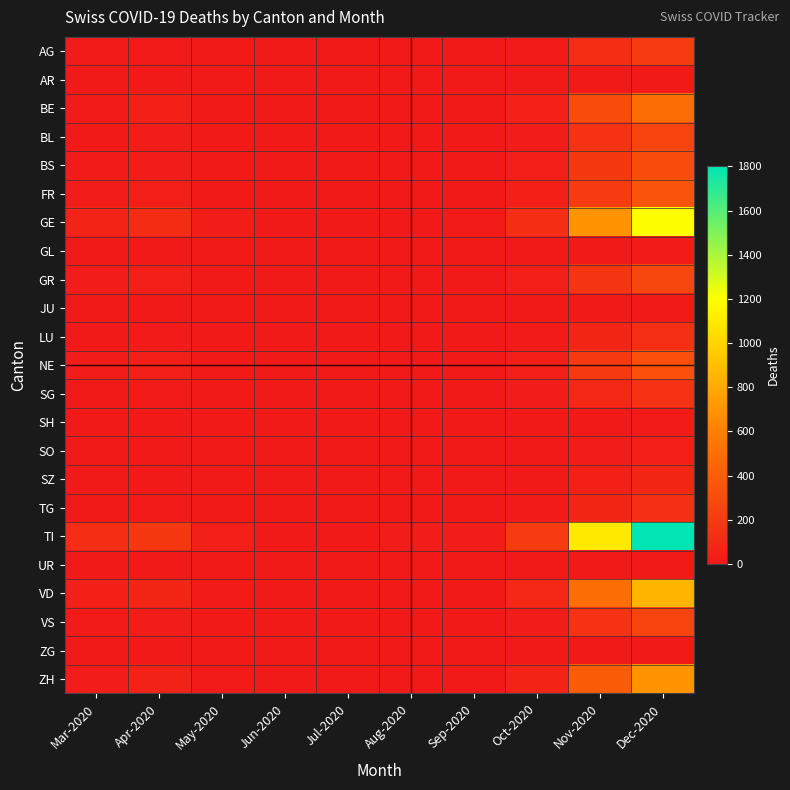

Reading left to right, list all the values displayed in this chart.

AG: Mar-2020=11	Apr-2020=12	May-2020=3	Jun-2020=0	Jul-2020=1	Aug-2020=3	Sep-2020=4	Oct-2020=15	Nov-2020=120	Dec-2020=200
AR: Mar-2020=0	Apr-2020=1	May-2020=1	Jun-2020=0	Jul-2020=0	Aug-2020=0	Sep-2020=0	Oct-2020=1	Nov-2020=5	Dec-2020=10
BE: Mar-2020=16	Apr-2020=40	May-2020=8	Jun-2020=1	Jul-2020=2	Aug-2020=5	Sep-2020=8	Oct-2020=50	Nov-2020=300	Dec-2020=500
BL: Mar-2020=10	Apr-2020=20	May-2020=5	Jun-2020=0	Jul-2020=1	Aug-2020=2	Sep-2020=3	Oct-2020=25	Nov-2020=150	Dec-2020=250
BS: Mar-2020=16	Apr-2020=25	May-2020=5	Jun-2020=1	Jul-2020=1	Aug-2020=3	Sep-2020=4	Oct-2020=30	Nov-2020=180	Dec-2020=300
FR: Mar-2020=20	Apr-2020=35	May-2020=7	Jun-2020=0	Jul-2020=1	Aug-2020=4	Sep-2020=5	Oct-2020=40	Nov-2020=200	Dec-2020=350
GE: Mar-2020=68	Apr-2020=110	May-2020=20	Jun-2020=2	Jul-2020=5	Aug-2020=10	Sep-2020=15	Oct-2020=120	Nov-2020=700	Dec-2020=1200
GL: Mar-2020=2	Apr-2020=3	May-2020=1	Jun-2020=0	Jul-2020=0	Aug-2020=0	Sep-2020=0	Oct-2020=2	Nov-2020=10	Dec-2020=15
GR: Mar-2020=23	Apr-2020=38	May-2020=8	Jun-2020=0	Jul-2020=1	Aug-2020=3	Sep-2020=4	Oct-2020=30	Nov-2020=160	Dec-2020=270
JU: Mar-2020=0	Apr-2020=0	May-2020=0	Jun-2020=0	Jul-2020=0	Aug-2020=0	Sep-2020=0	Oct-2020=0	Nov-2020=5	Dec-2020=8
LU: Mar-2020=7	Apr-2020=12	May-2020=3	Jun-2020=0	Jul-2020=0	Aug-2020=1	Sep-2020=2	Oct-2020=15	Nov-2020=80	Dec-2020=130
NE: Mar-2020=22	Apr-2020=35	May-2020=7	Jun-2020=0	Jul-2020=1	Aug-2020=3	Sep-2020=4	Oct-2020=35	Nov-2020=190	Dec-2020=320
SG: Mar-2020=7	Apr-2020=15	May-2020=3	Jun-2020=0	Jul-2020=0	Aug-2020=1	Sep-2020=2	Oct-2020=18	Nov-2020=90	Dec-2020=150
SH: Mar-2020=1	Apr-2020=2	May-2020=0	Jun-2020=0	Jul-2020=0	Aug-2020=0	Sep-2020=0	Oct-2020=2	Nov-2020=10	Dec-2020=15
SO: Mar-2020=2	Apr-2020=4	May-2020=1	Jun-2020=0	Jul-2020=0	Aug-2020=0	Sep-2020=0	Oct-2020=4	Nov-2020=20	Dec-2020=35
SZ: Mar-2020=4	Apr-2020=7	May-2020=2	Jun-2020=0	Jul-2020=0	Aug-2020=1	Sep-2020=1	Oct-2020=8	Nov-2020=45	Dec-2020=75
TG: Mar-2020=7	Apr-2020=12	May-2020=3	Jun-2020=0	Jul-2020=0	Aug-2020=1	Sep-2020=2	Oct-2020=15	Nov-2020=80	Dec-2020=130
TI: Mar-2020=120	Apr-2020=180	May-2020=35	Jun-2020=3	Jul-2020=8	Aug-2020=18	Sep-2020=25	Oct-2020=200	Nov-2020=1100	Dec-2020=1800
UR: Mar-2020=1	Apr-2020=2	May-2020=0	Jun-2020=0	Jul-2020=0	Aug-2020=0	Sep-2020=0	Oct-2020=1	Nov-2020=5	Dec-2020=8
VD: Mar-2020=42	Apr-2020=75	May-2020=15	Jun-2020=1	Jul-2020=3	Aug-2020=7	Sep-2020=10	Oct-2020=90	Nov-2020=500	Dec-2020=850
VS: Mar-2020=15	Apr-2020=25	May-2020=5	Jun-2020=0	Jul-2020=1	Aug-2020=2	Sep-2020=3	Oct-2020=28	Nov-2020=150	Dec-2020=250
ZG: Mar-2020=0	Apr-2020=1	May-2020=0	Jun-2020=0	Jul-2020=0	Aug-2020=0	Sep-2020=0	Oct-2020=1	Nov-2020=5	Dec-2020=8
ZH: Mar-2020=27	Apr-2020=55	May-2020=12	Jun-2020=1	Jul-2020=2	Aug-2020=5	Sep-2020=8	Oct-2020=70	Nov-2020=400	Dec-2020=700